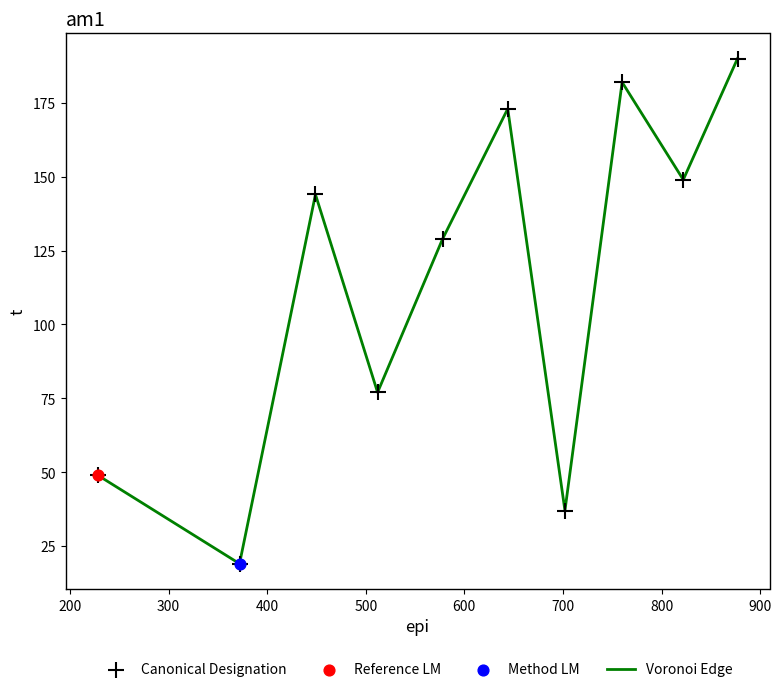

What is the smallest value displayed?

19